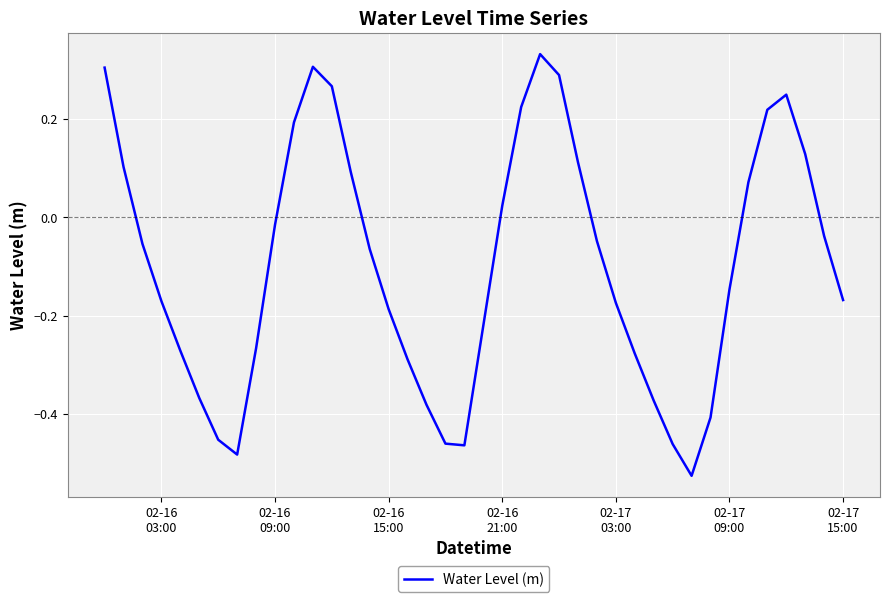

What is the difference between the maximum and minimum values?

0.9